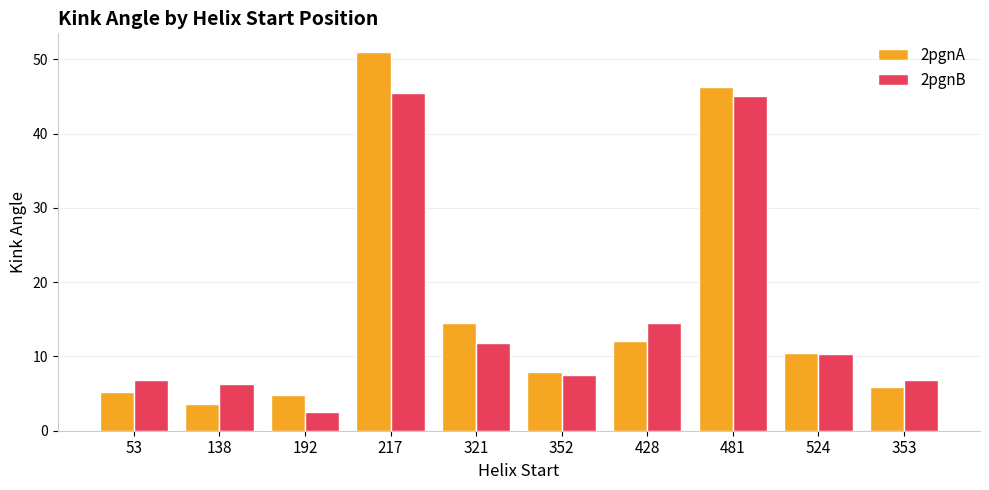

What is the approximate value of 2pgnB at 524?

10.3